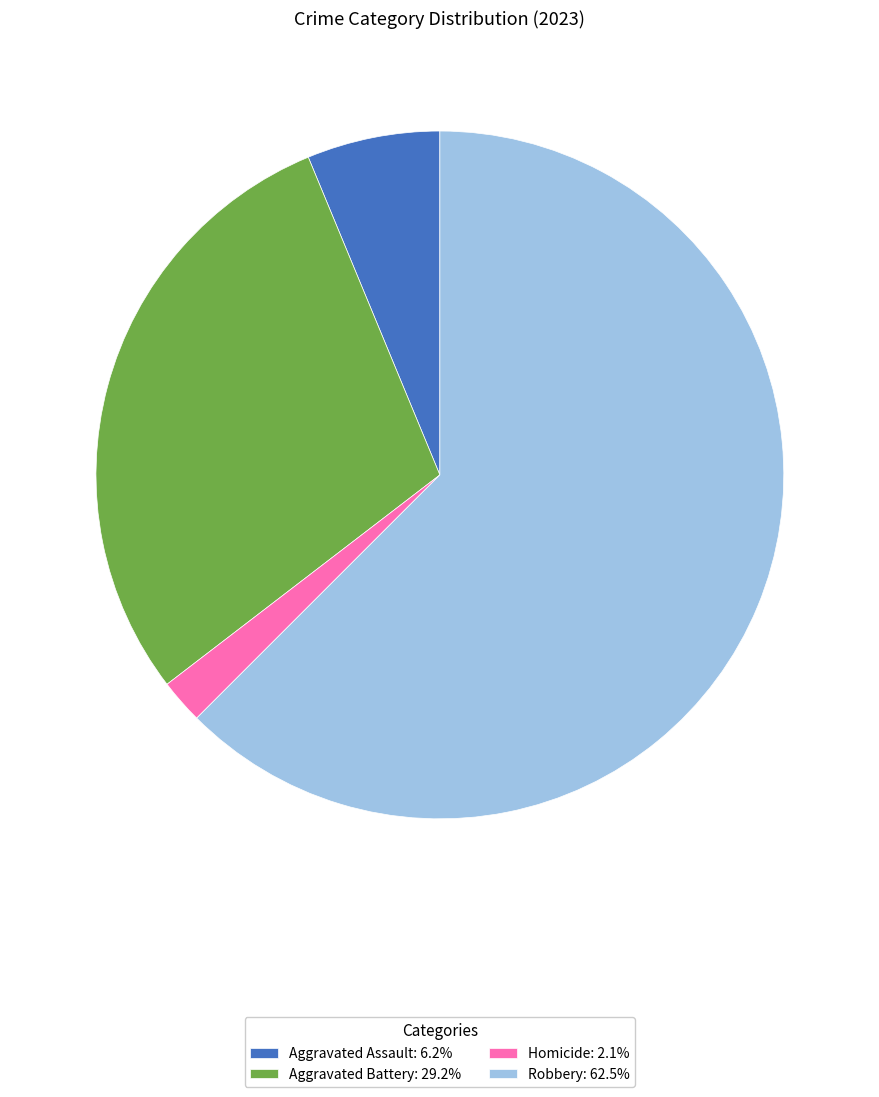

Approximately how many times larger is the value at Robbery: 62.5% compared to Homicide: 2.1%?

30.0